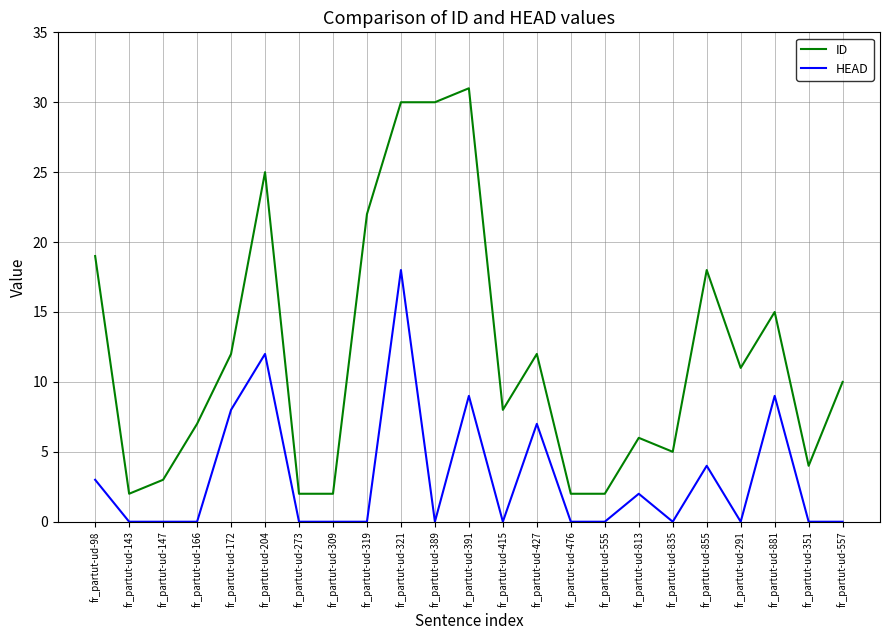

What is the average value of the HEAD series?

3